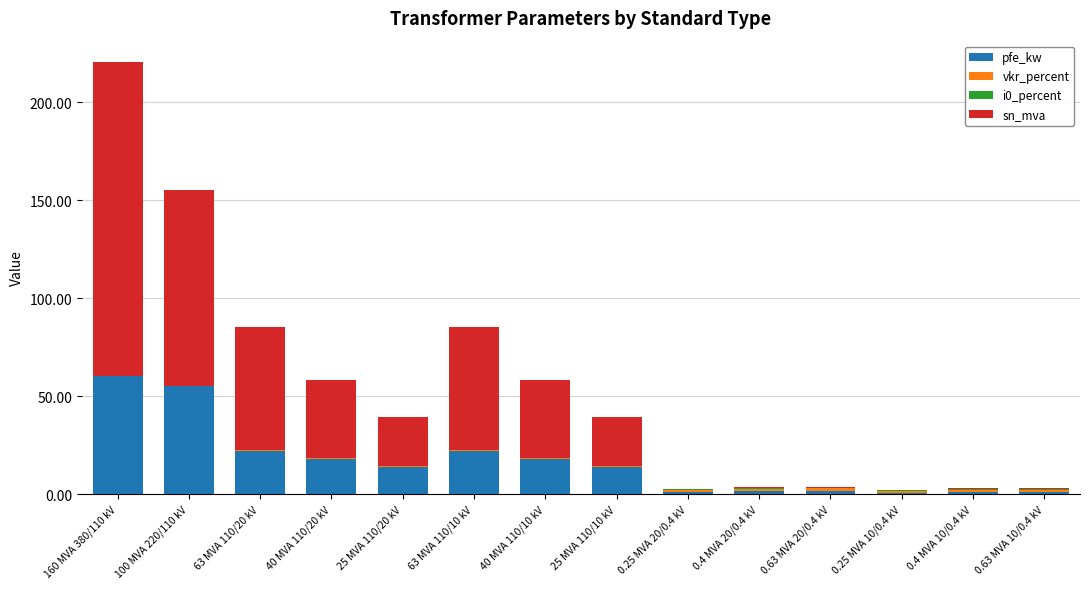

At which label does pfe_kw reach its peak?

160 MVA 380/110 kV